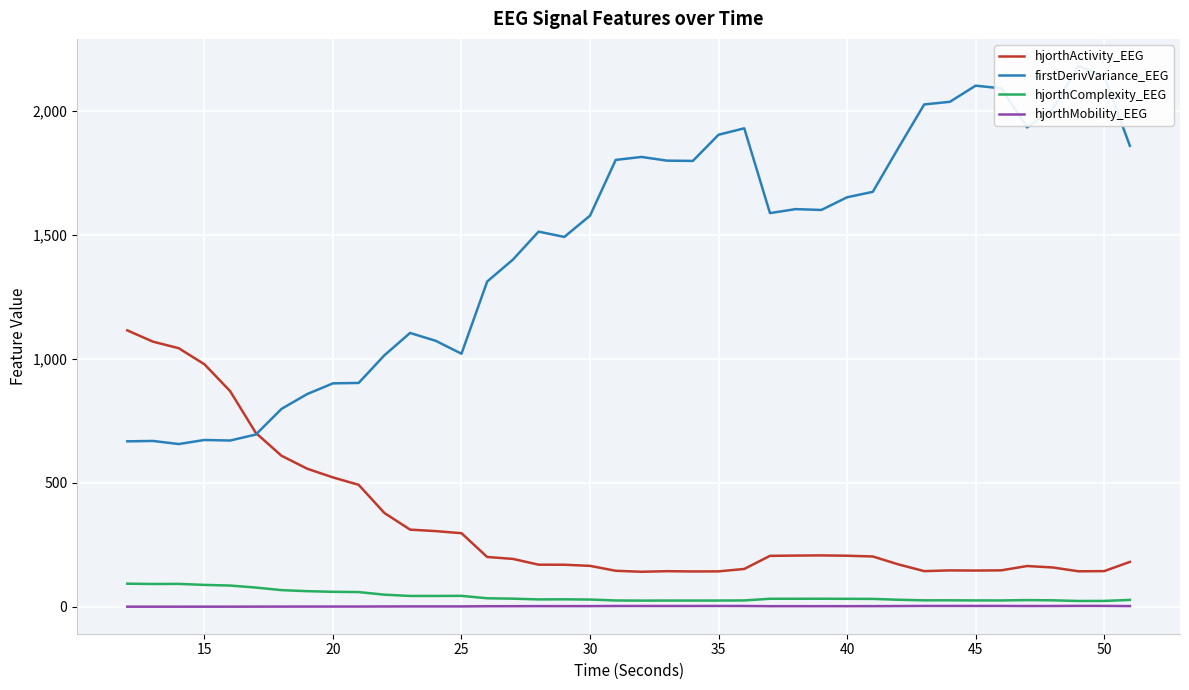

Rank the series by their maximum value, from lowest to highest.

hjorthMobility_EEG, hjorthComplexity_EEG, hjorthActivity_EEG, firstDerivVariance_EEG